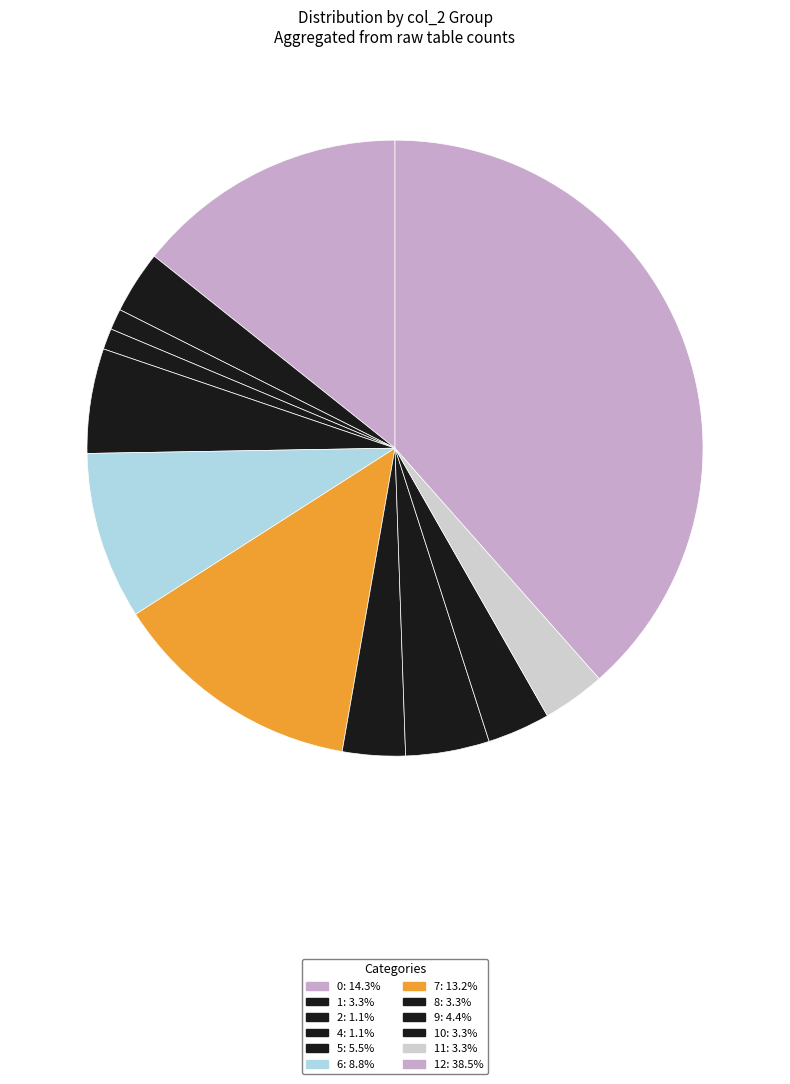

How many segments does this pie chart have?

12